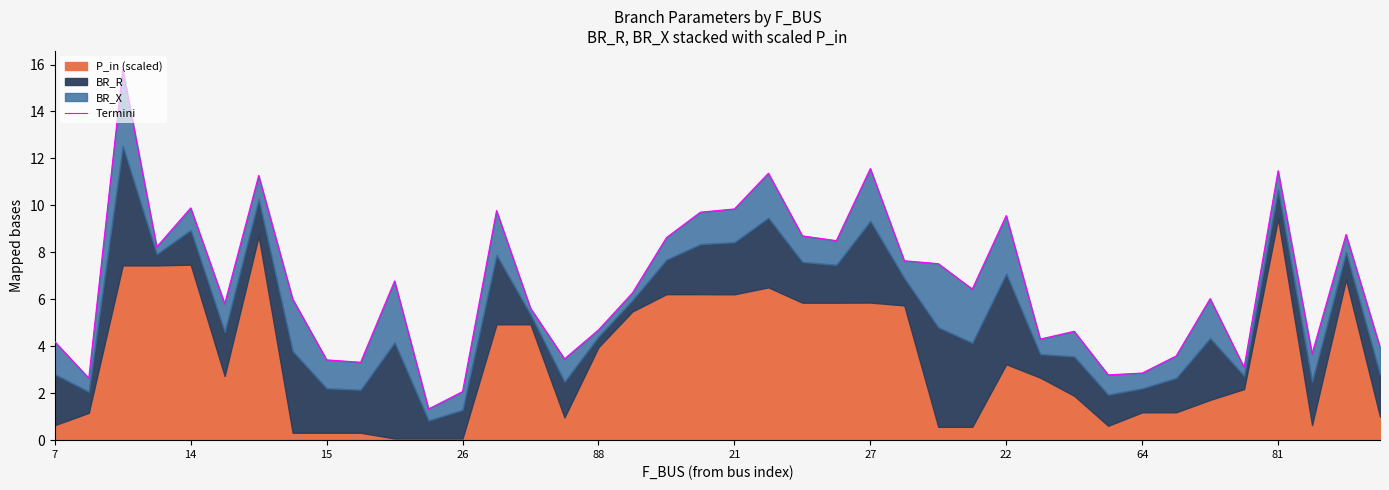

How many values are below 6?

18